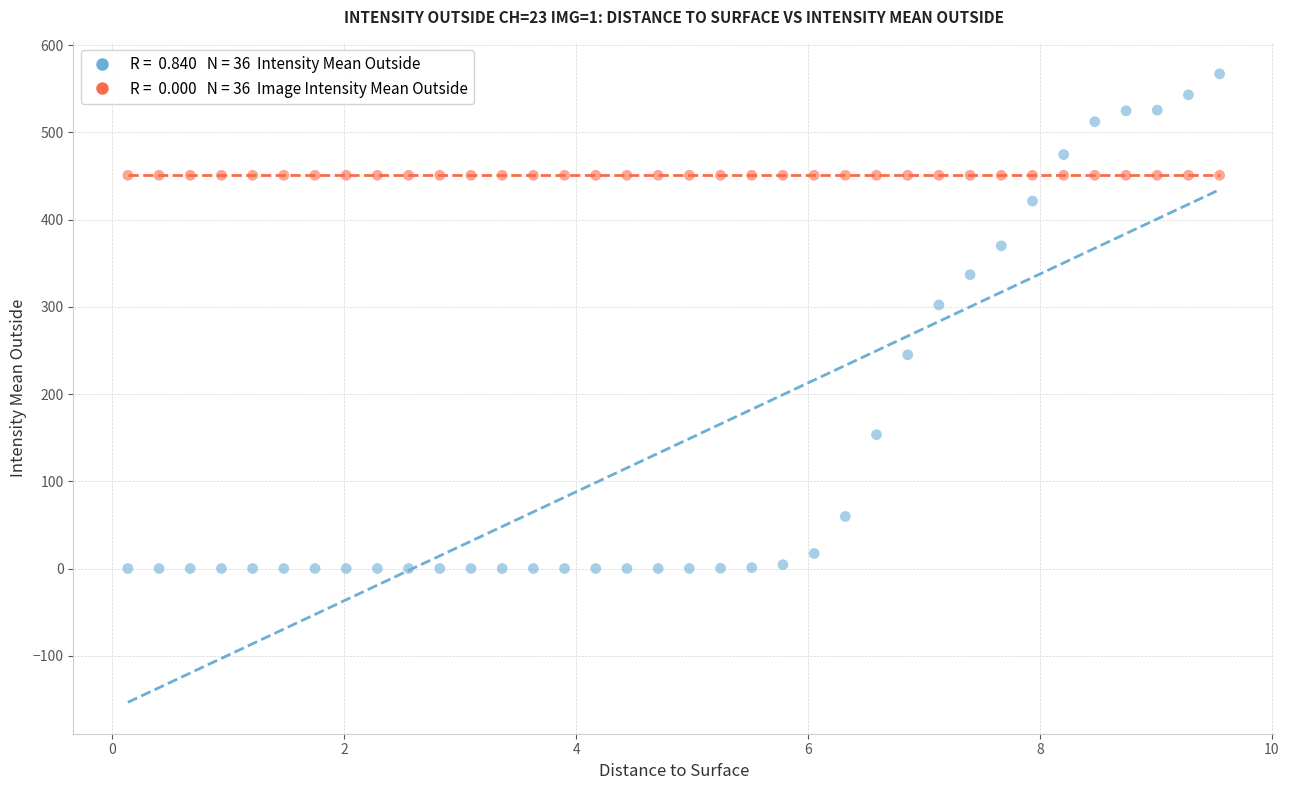

Across all series, what Y value is closest to 283?

302.2